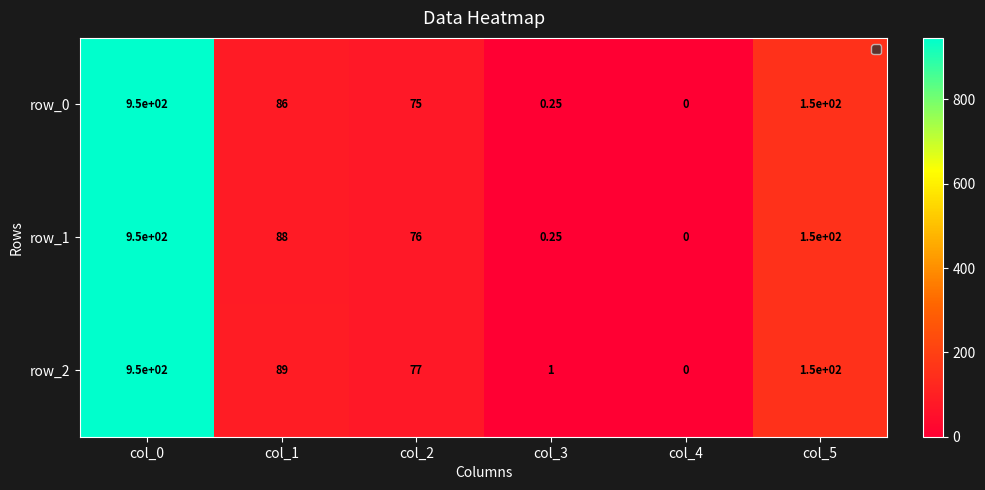

Is the value of row_0 at col_4 greater than the value of row_2 at col_3?

No